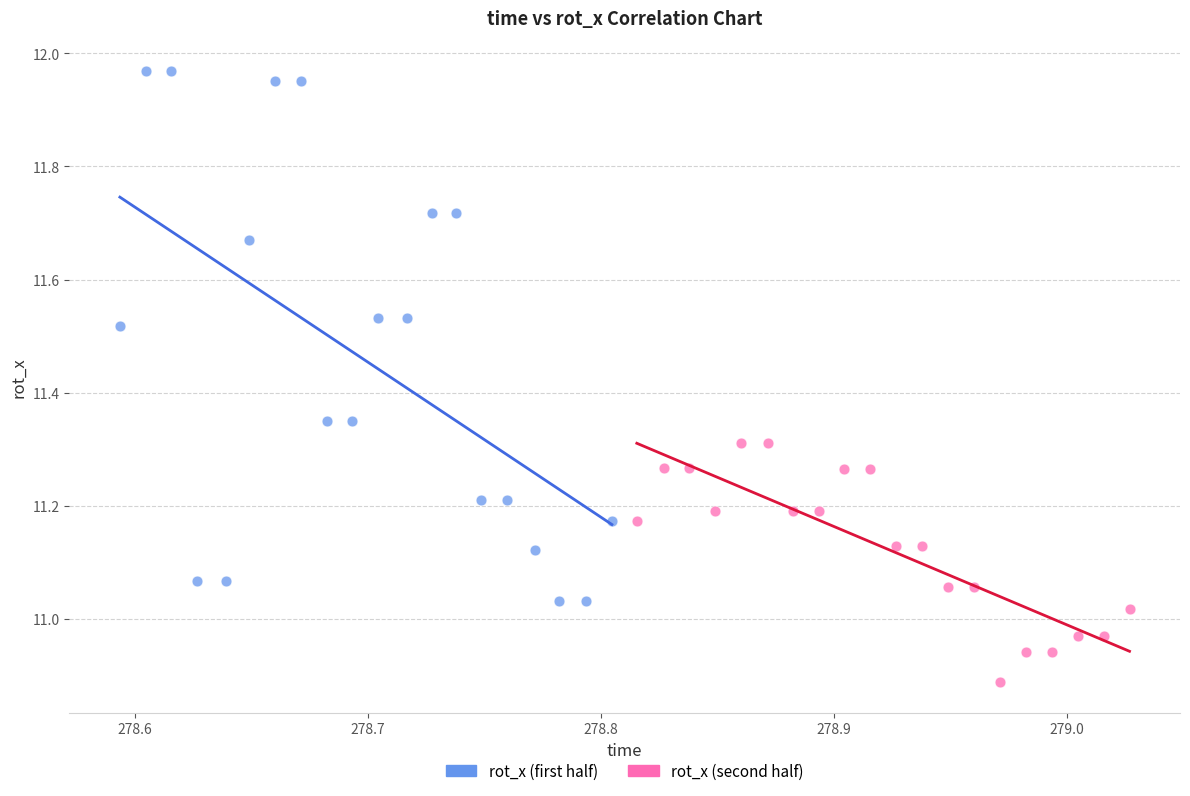

Which series has the widest spread of Y values?

rot_x (first half)